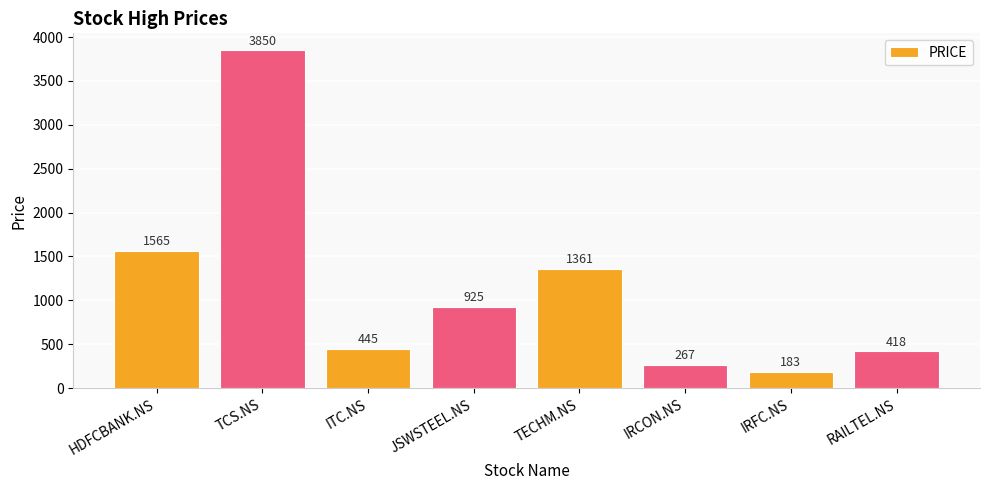

At which category does the chart reach its minimum across all series?

IRFC.NS